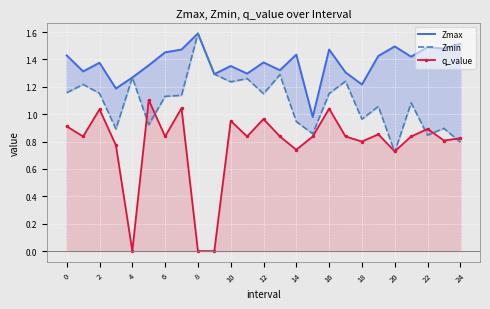

True or false: Zmax and q_value intersect in this chart.

False